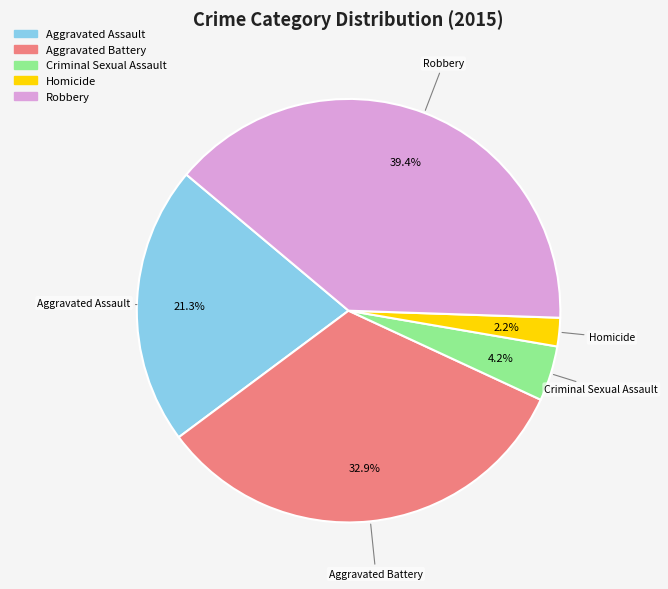

Is it true that Robbery is 53% of the pie?

False